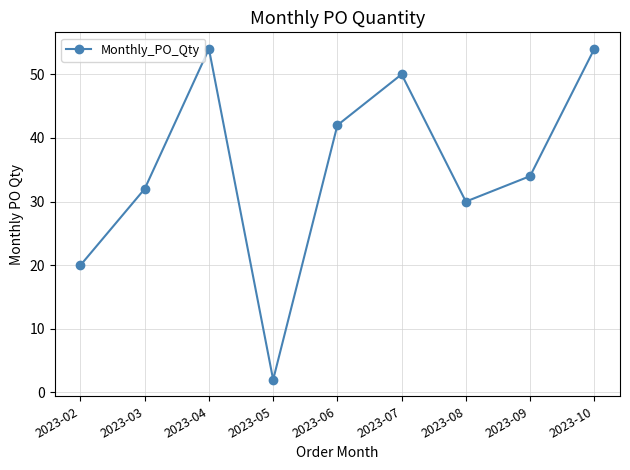

Read the value at 2023-06, to the nearest 5.

40